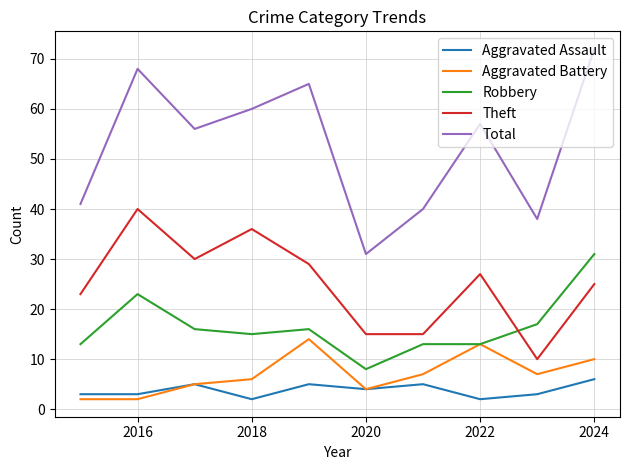

Which series has the widest spread of values?

Total